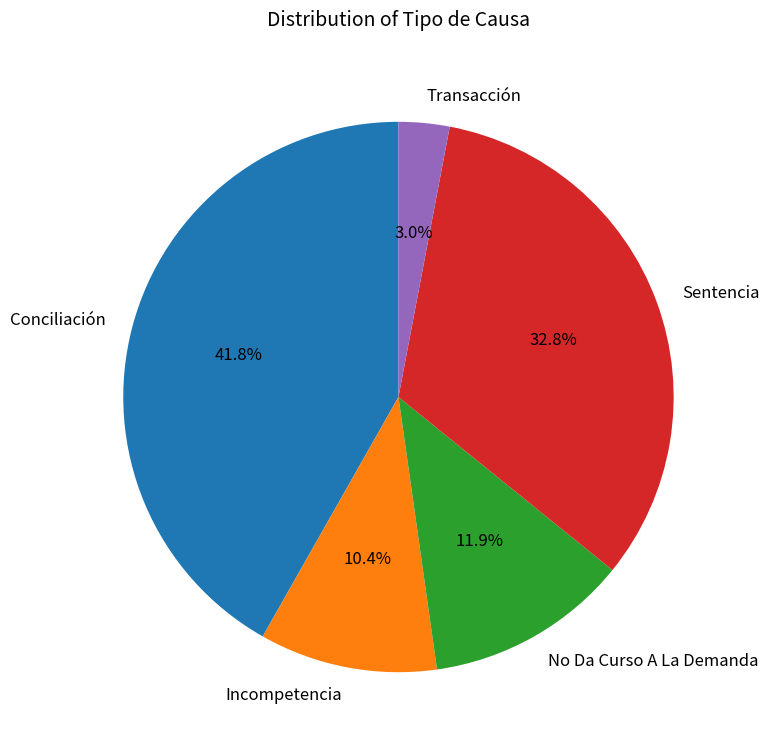

How many slices are in this pie chart?

5